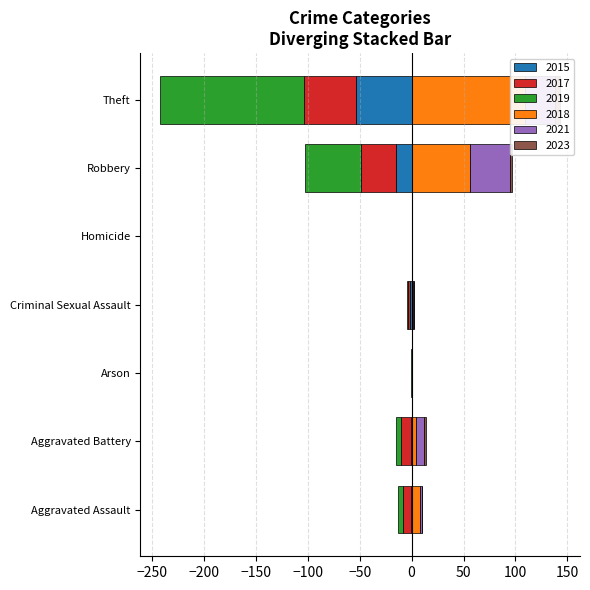

List the series in order of their peak value, highest first.

2018, 2021, 2023, 2015, 2017, 2019